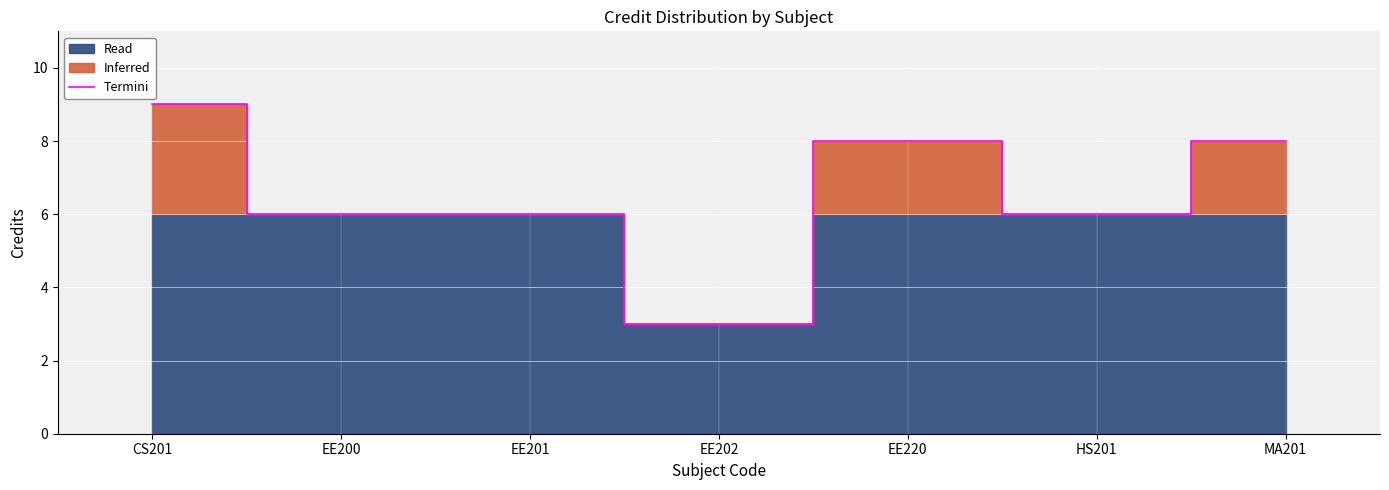

At which label does Termini reach its peak?

CS201